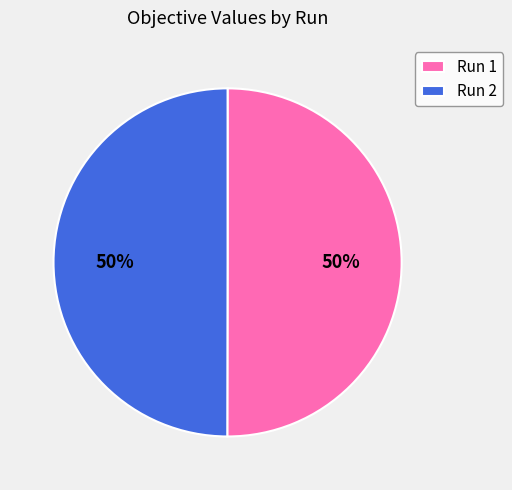

Count the number of slices in the pie.

2